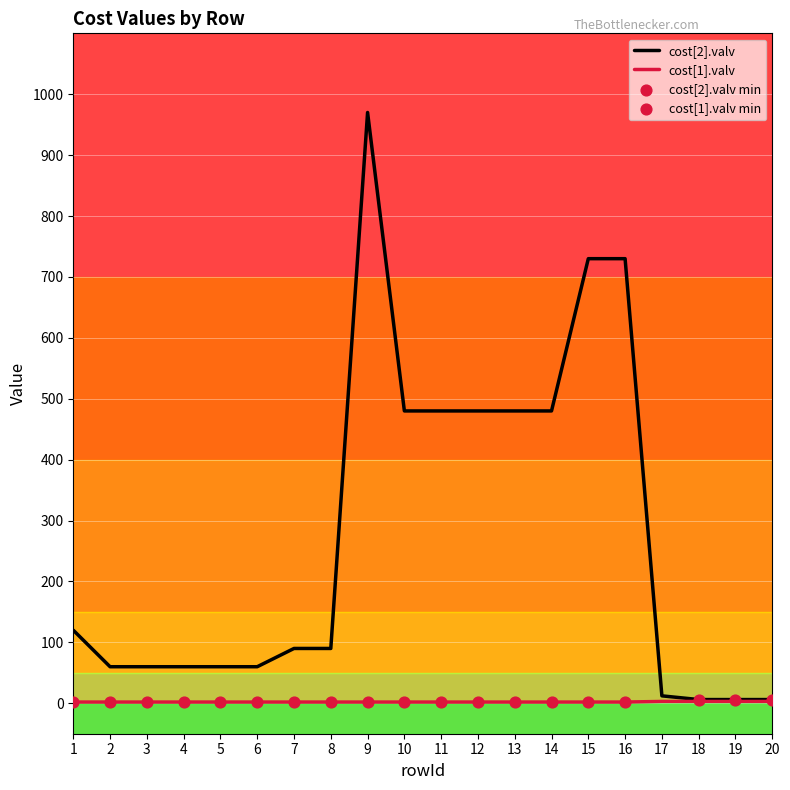

At which category is the sum across all series the highest?

9